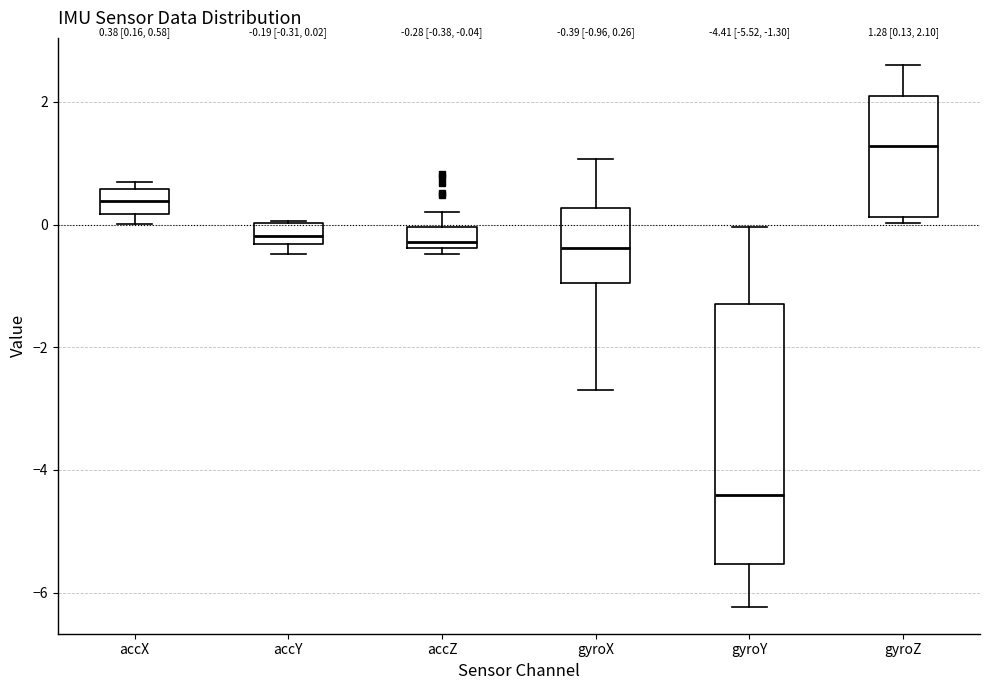

Which box is the tallest, from its lower edge to its upper edge?

gyroY